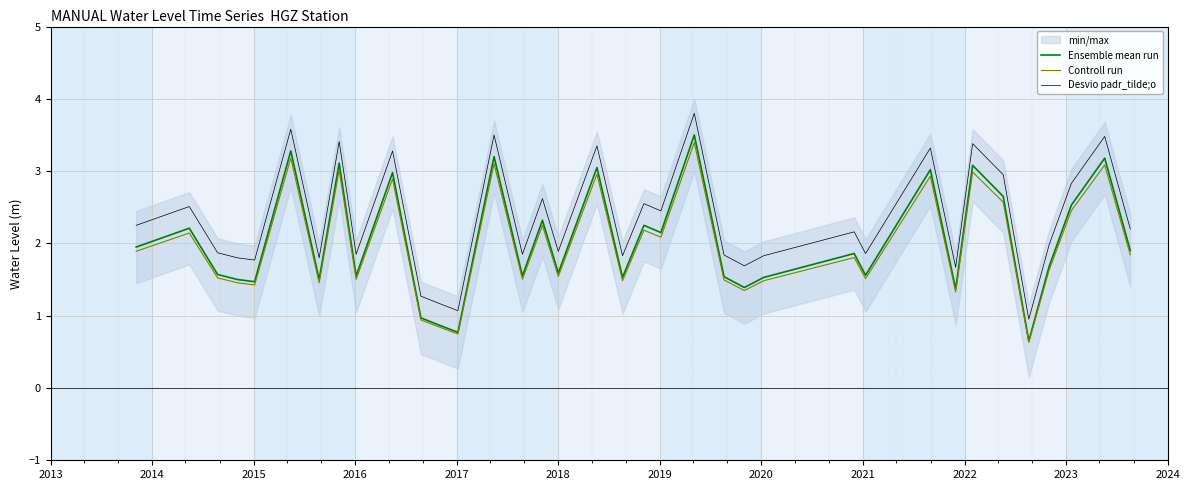

True or false: Controll run has more than 0 points higher than both neighbors.

True